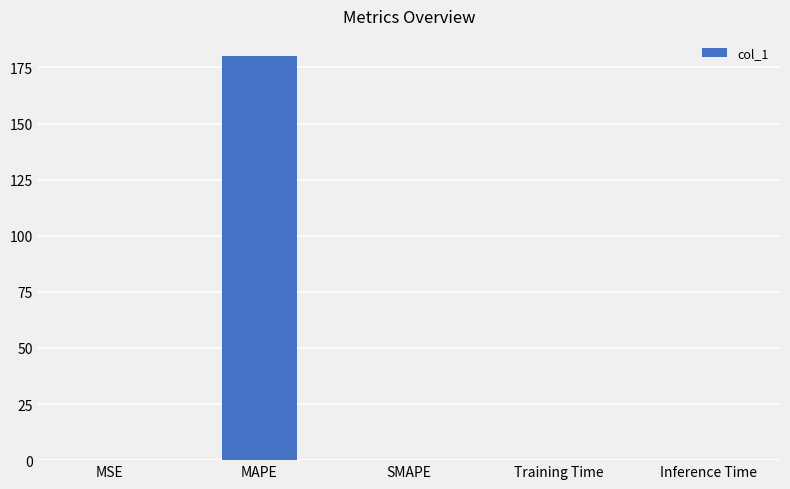

The chart shows a value of 74.2 at MAPE. True or false?

False